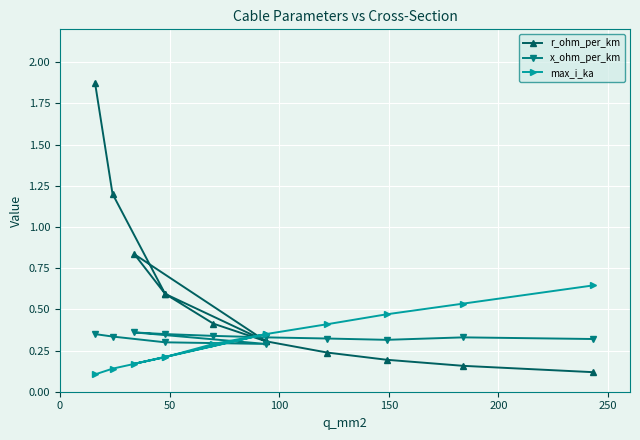

True or false: r_ohm_per_km and x_ohm_per_km intersect in this chart.

True